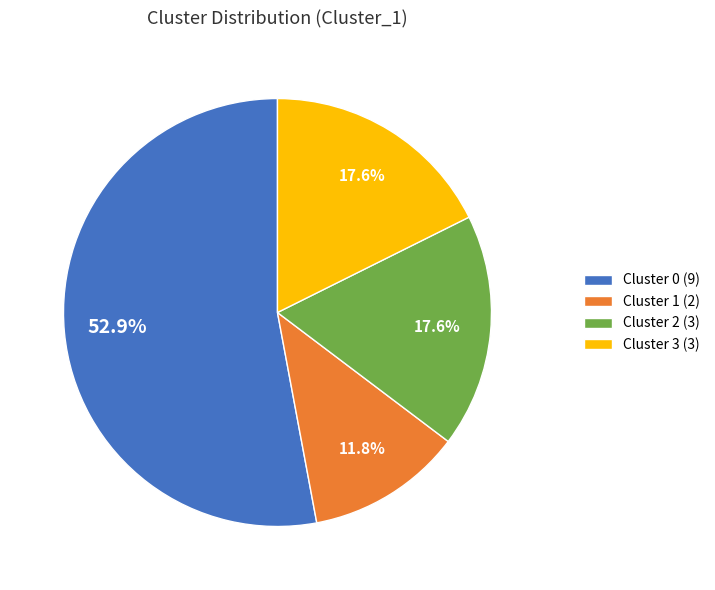

To the nearest percent, what is the combined percentage of Cluster 0 and Cluster 1?

65%